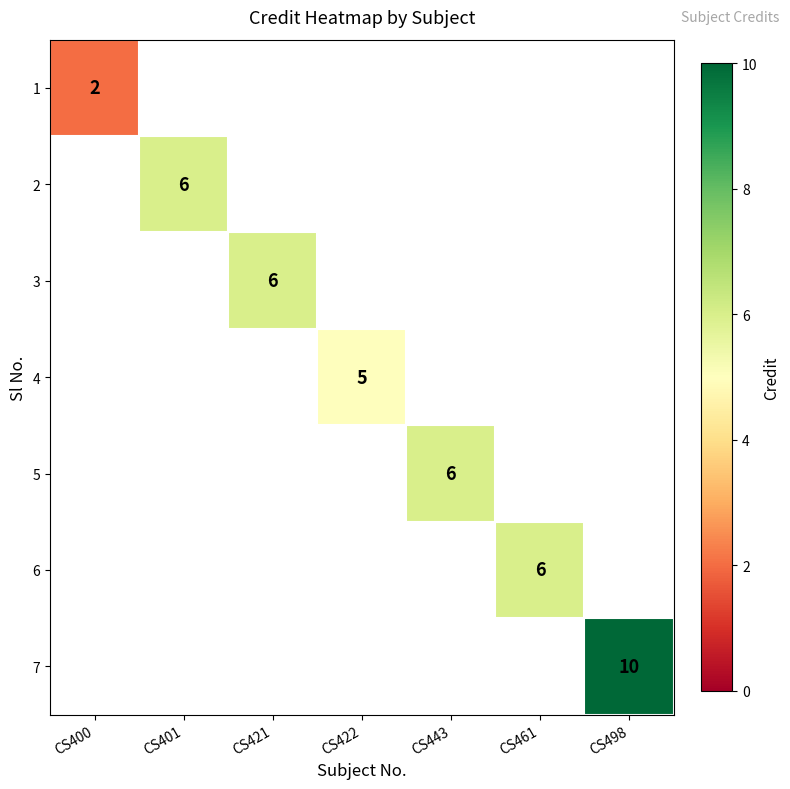

The value of 4 at CS422 is 5. True or false?

True